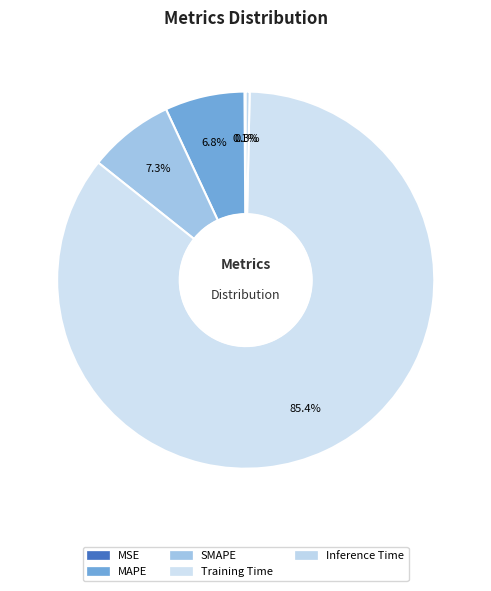

To the nearest percent, what is the difference between the largest and smallest slice percentages?

85%